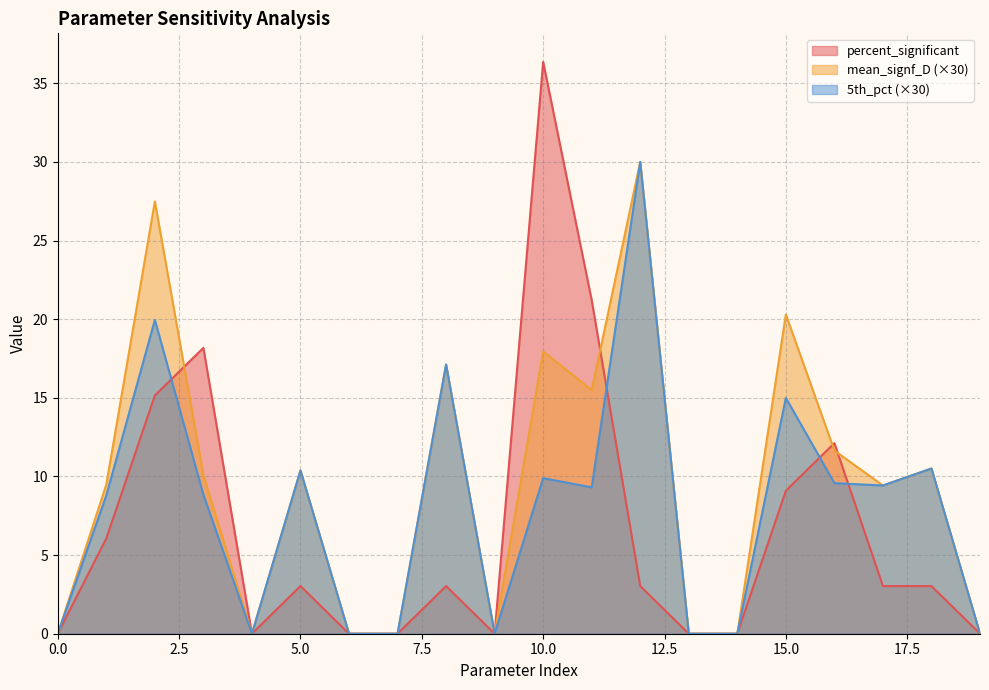

Does the chart display data point markers on the line(s)?

No